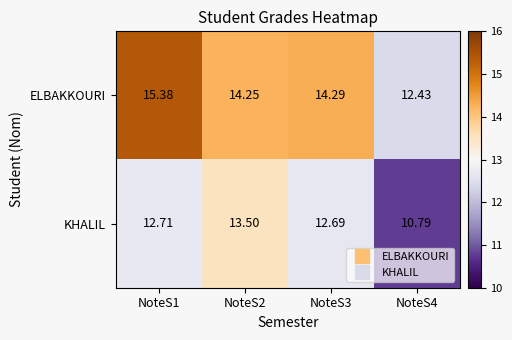

List the series in order of their overall mean, highest first.

ELBAKKOURI, KHALIL